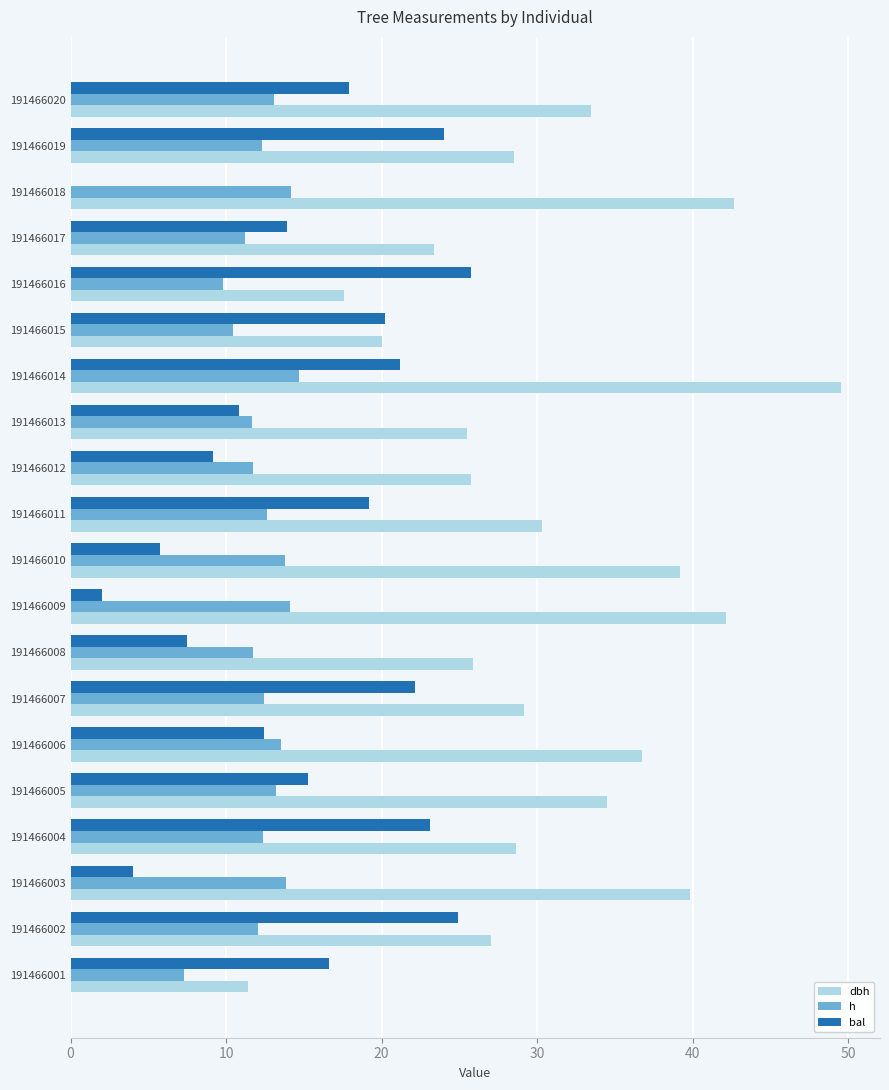

What is the sum of all bal values?

296.0